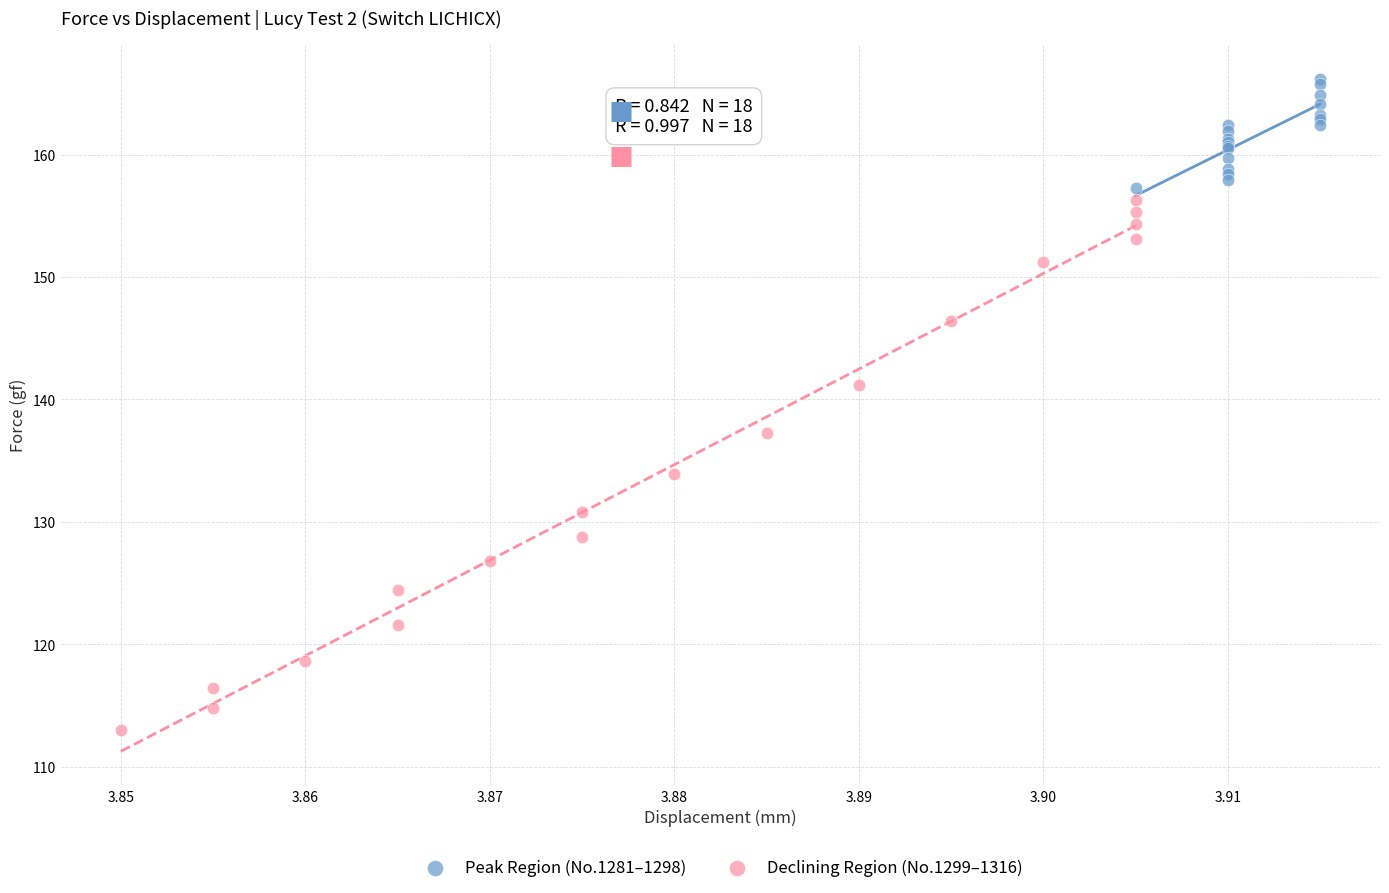

What are all the series names shown in the legend?

Peak Region (No.1281–1298), Declining Region (No.1299–1316)